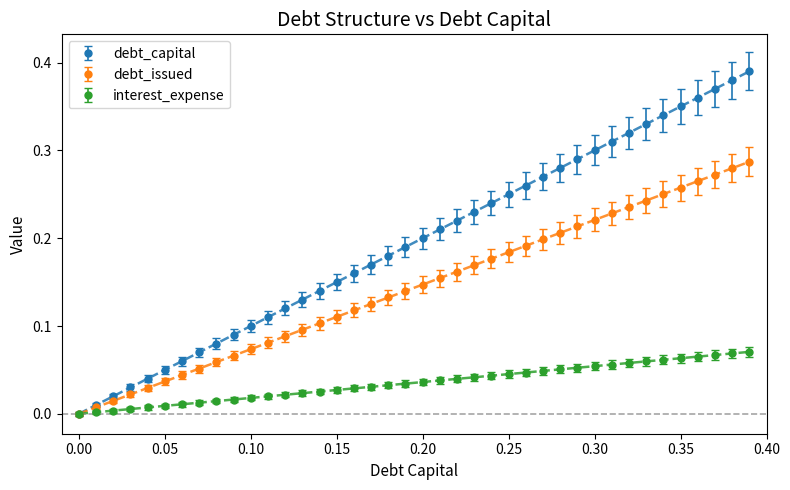

Where is debt_issued nearest to the value 0?

0.00